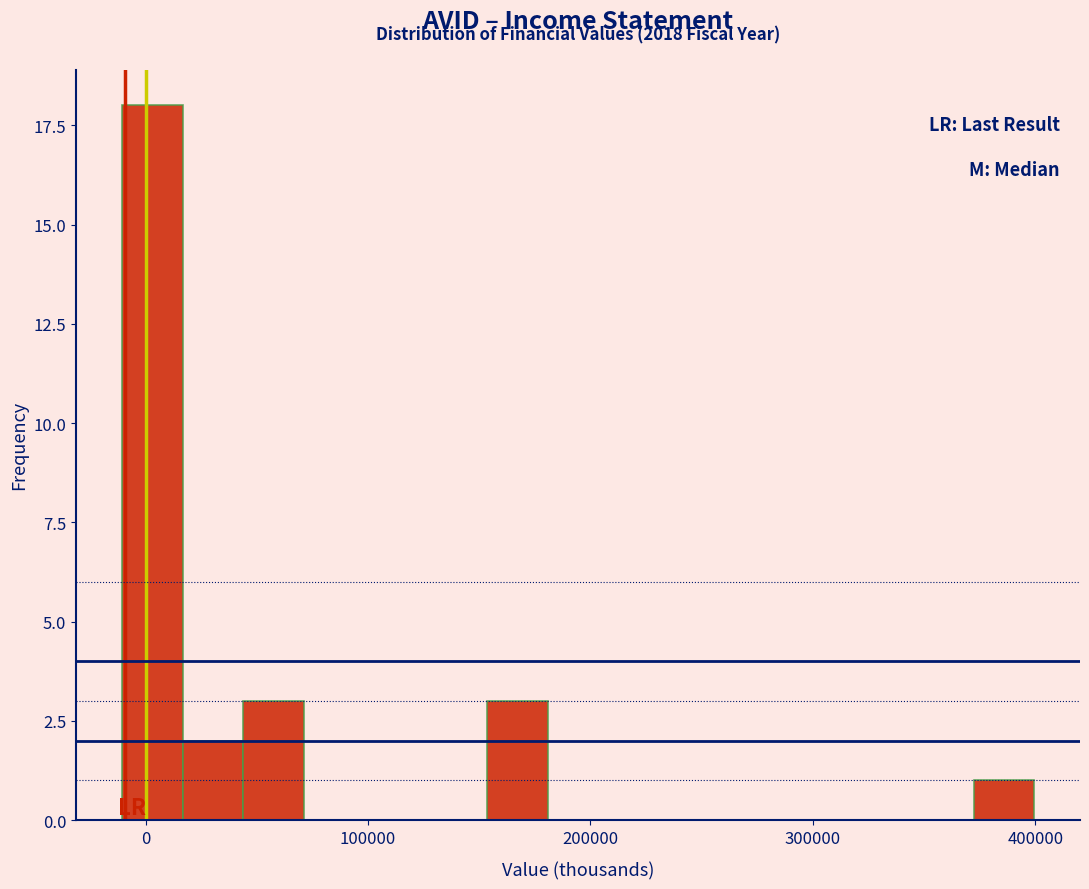

Read against the x-axis, roughly where is the centre of the tallest bar?

0